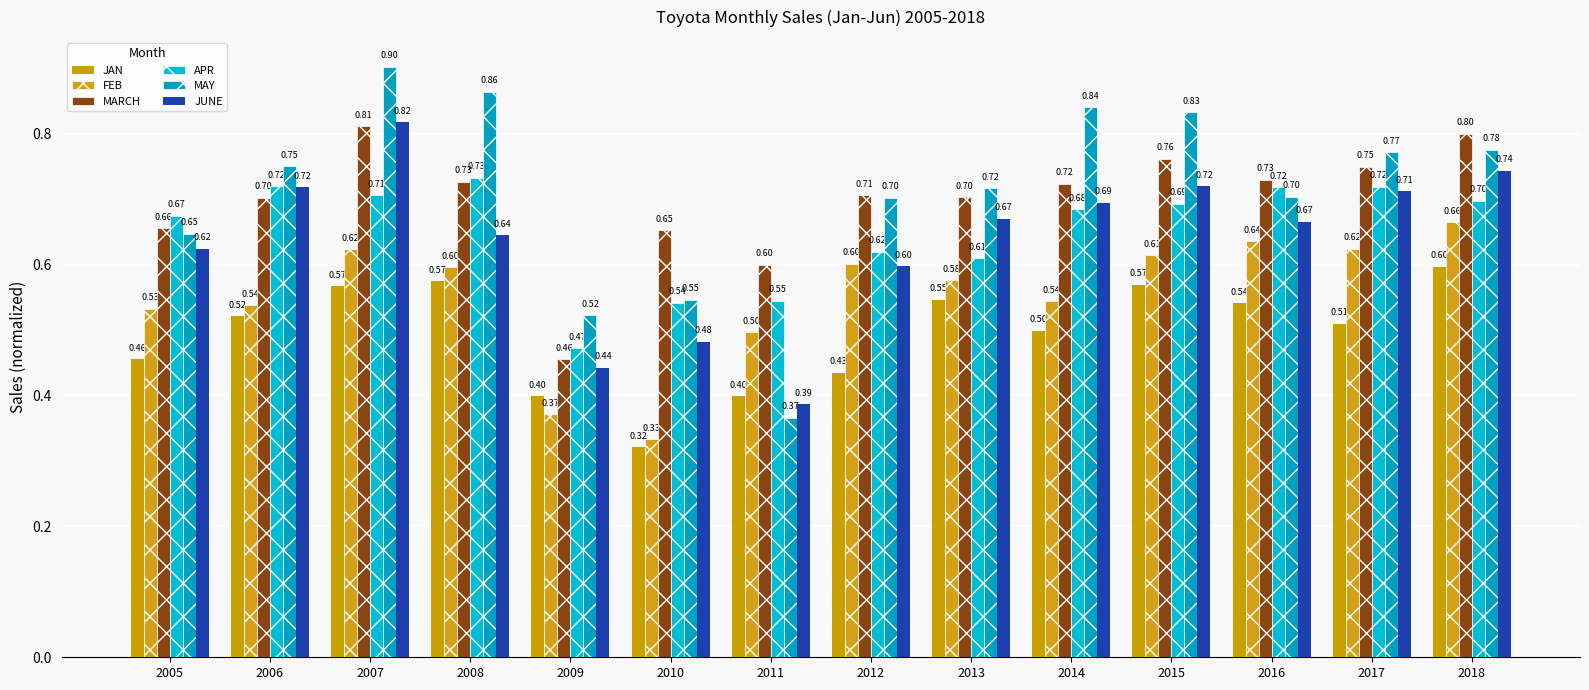

Is it true that APR equals 1.2 at 2006?

False